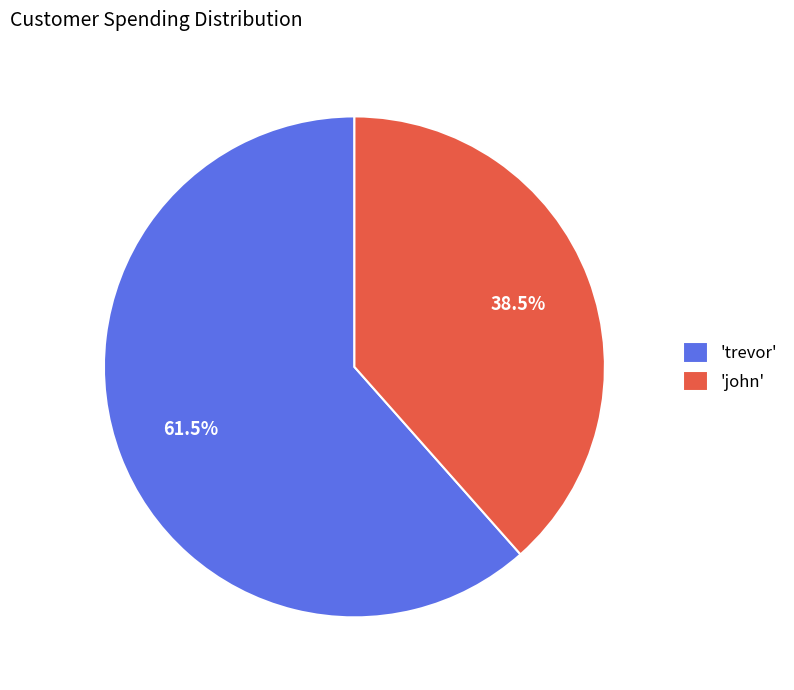

Which slice represents more than half of the pie?

'trevor'